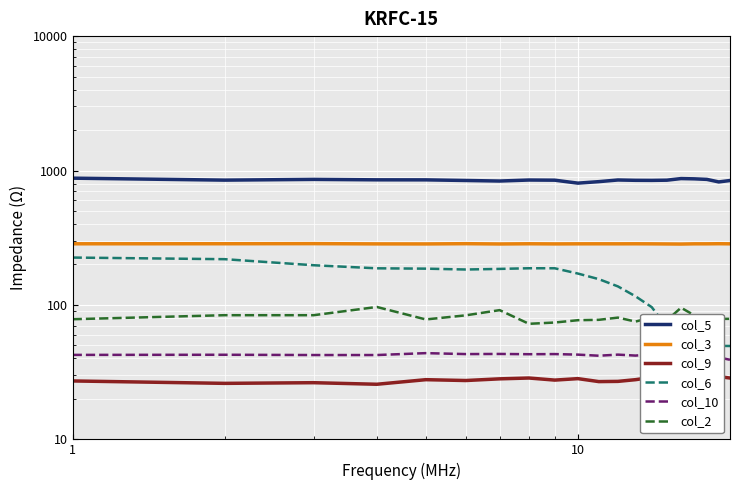

What are all the series names shown in the legend?

col_5, col_3, col_9, col_6, col_10, col_2